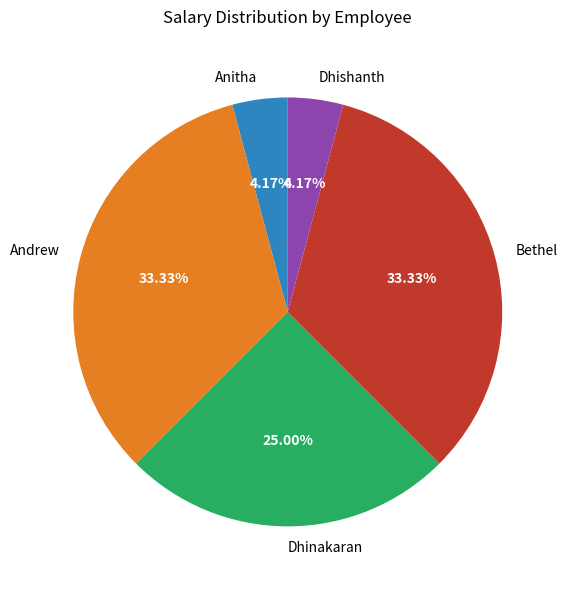

To the nearest percent, what percentage of the pie is Dhishanth?

4%